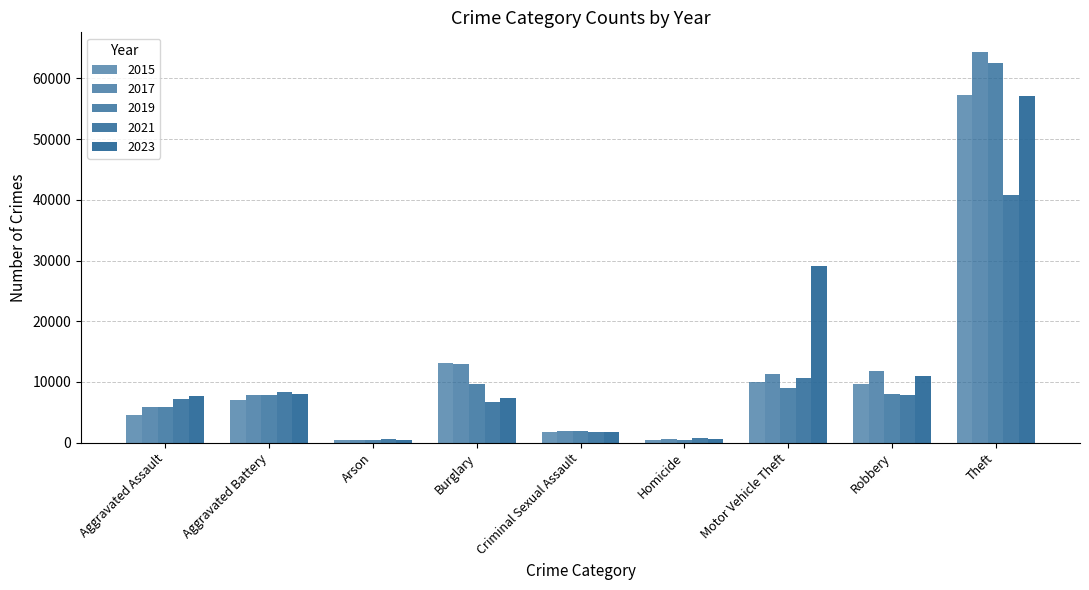

How many bars are there in total?

45